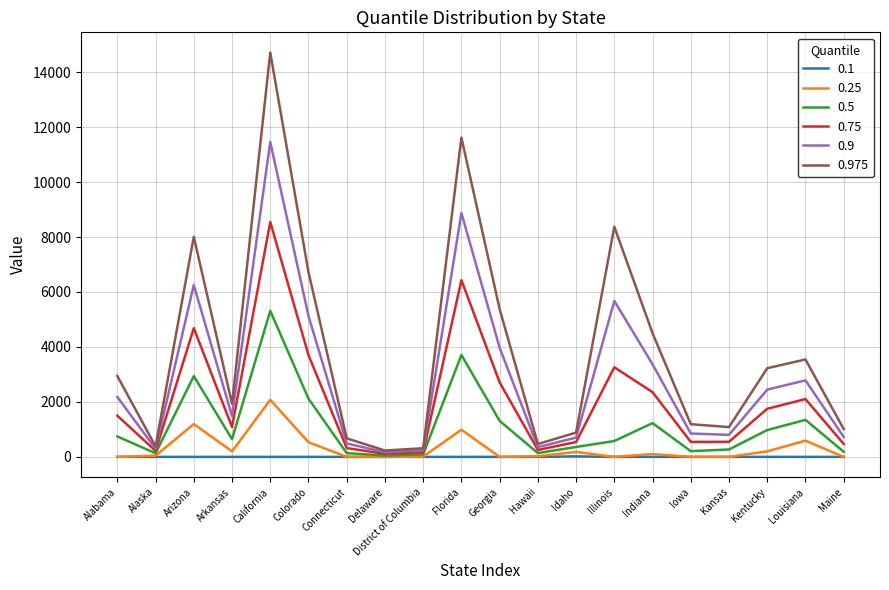

Which series has the largest total across all categories?

0.975